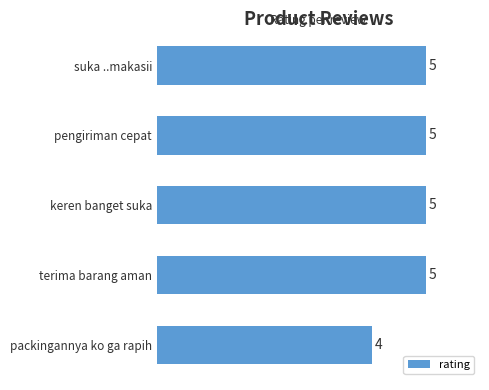

The value at keren banget suka is 5. True or false?

True